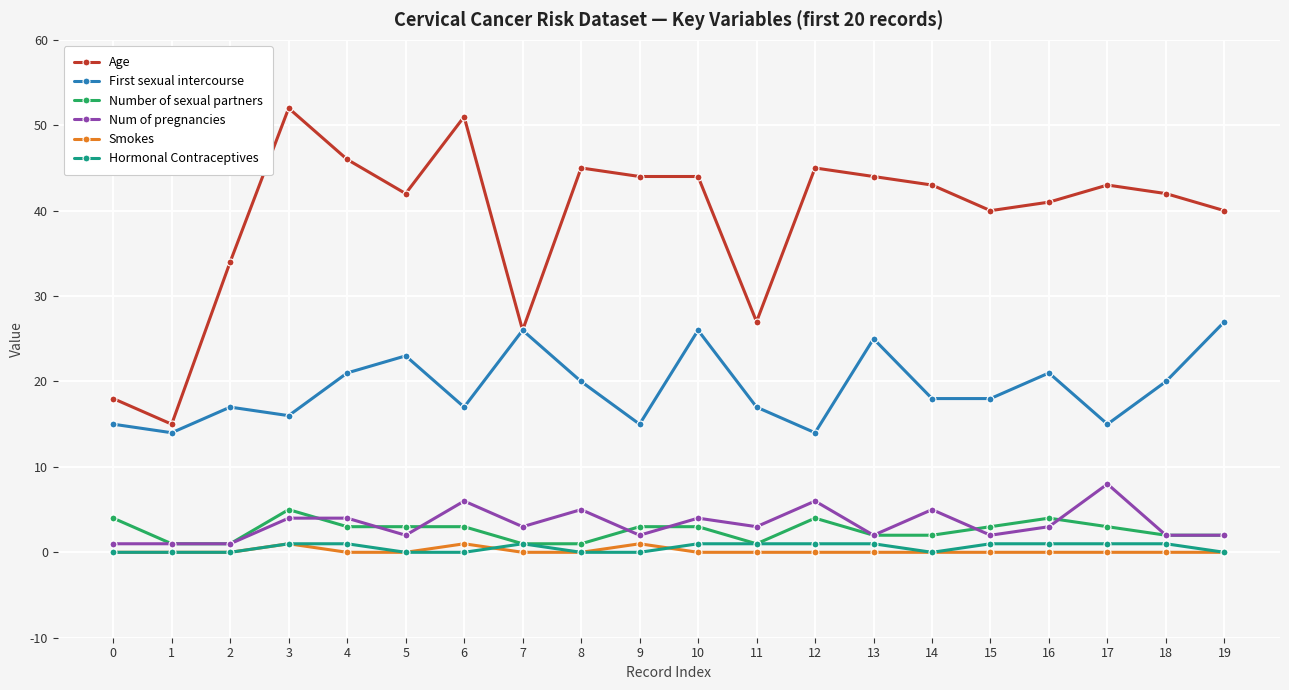

True or false: Hormonal Contraceptives has more than 0 interior local peaks.

True